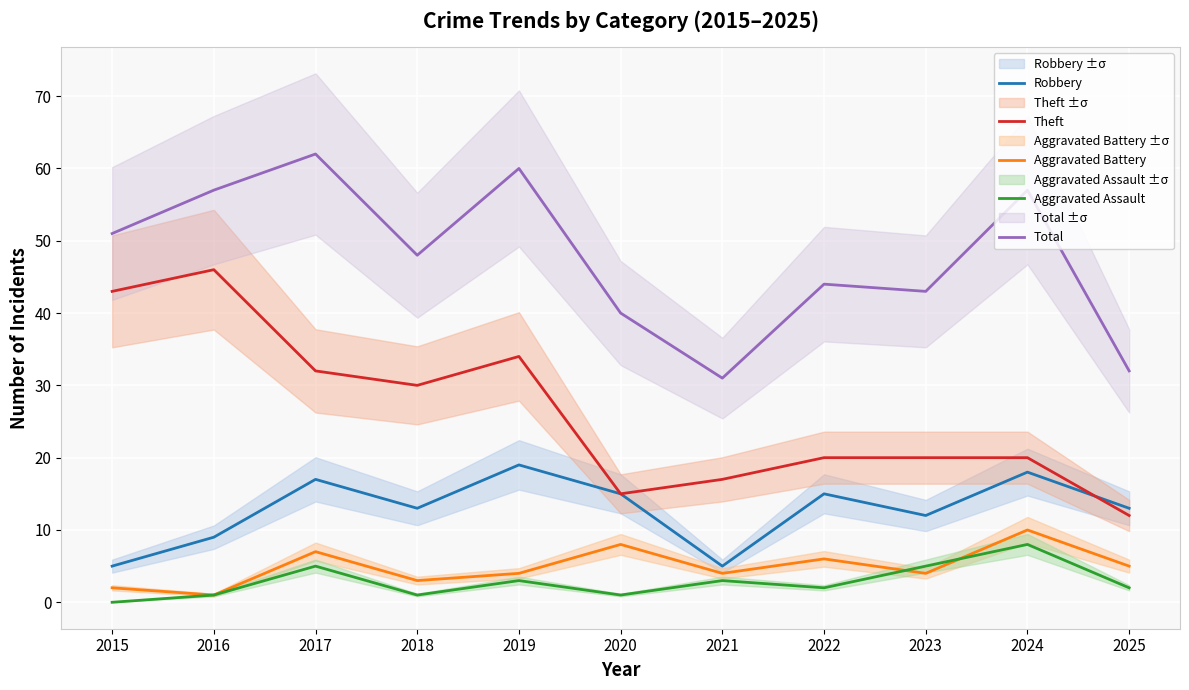

Which series has the widest spread of values?

Theft